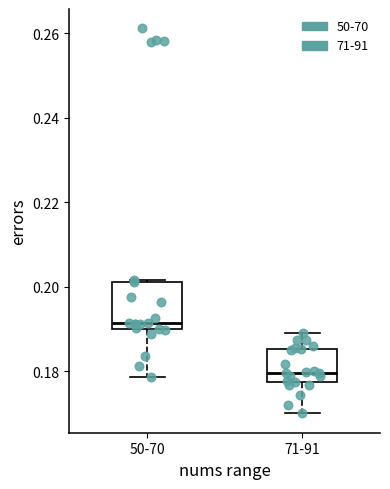

Reading left to right, transcribe this box plot: for each box, give where its median line is, the range the box spans, and where its two whiskers end, as read against the y-axis. The values are not printed on the chart, so give them approximately, as read against the axis.

50-70: median 0.192, box 0.190 to 0.202, whiskers 0.178 to 0.202
71-91: median 0.180, box 0.178 to 0.186, whiskers 0.170 to 0.188